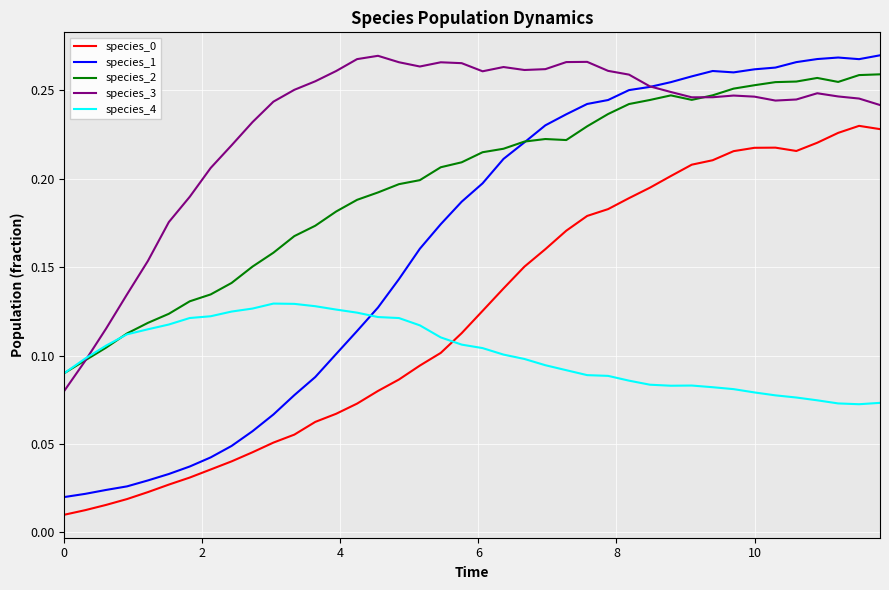

Which series has the widest spread of values?

species_1